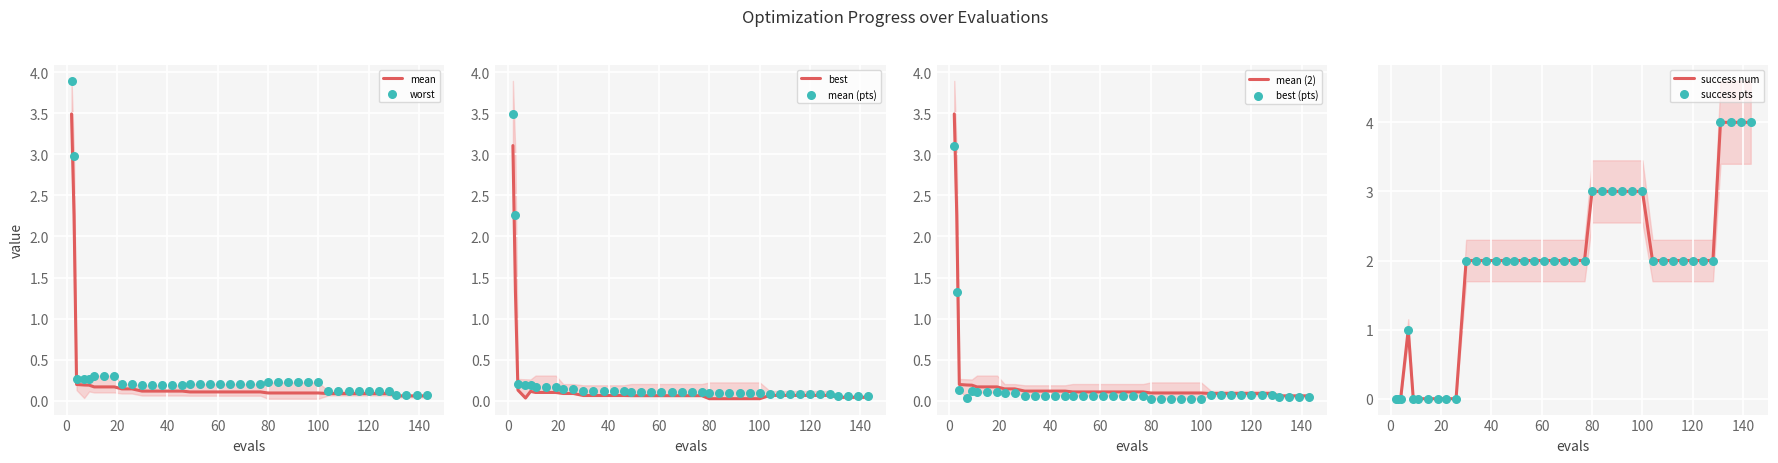

Which series has the largest total across all categories?

success_num